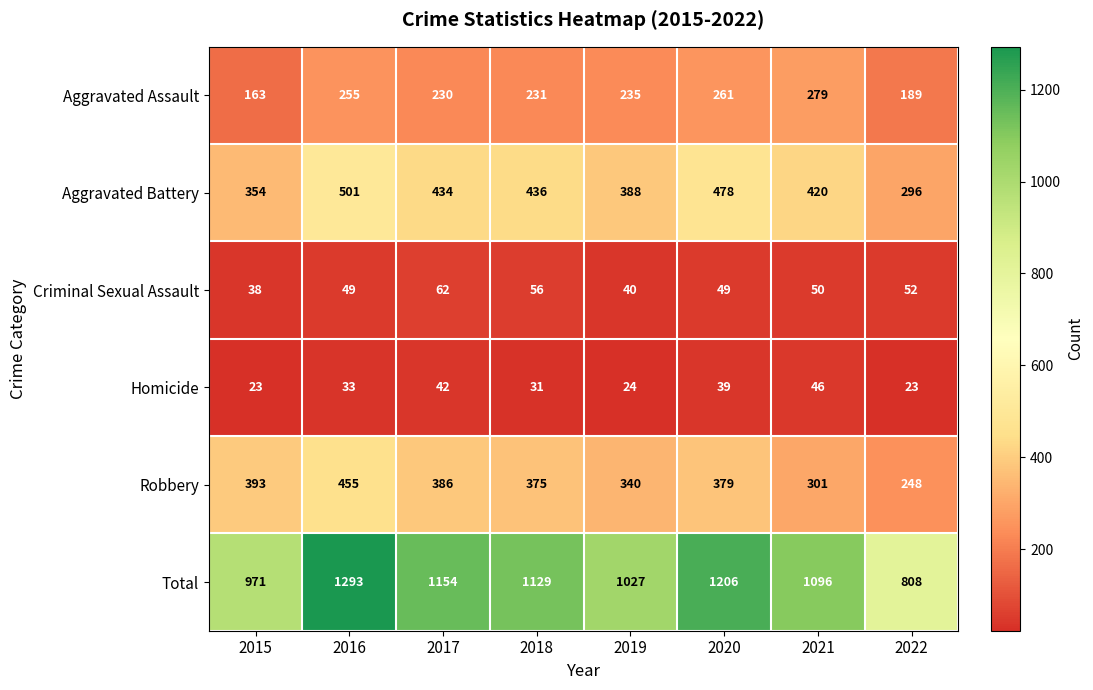

Is it true that Criminal Sexual Assault equals 100 at 2017?

False